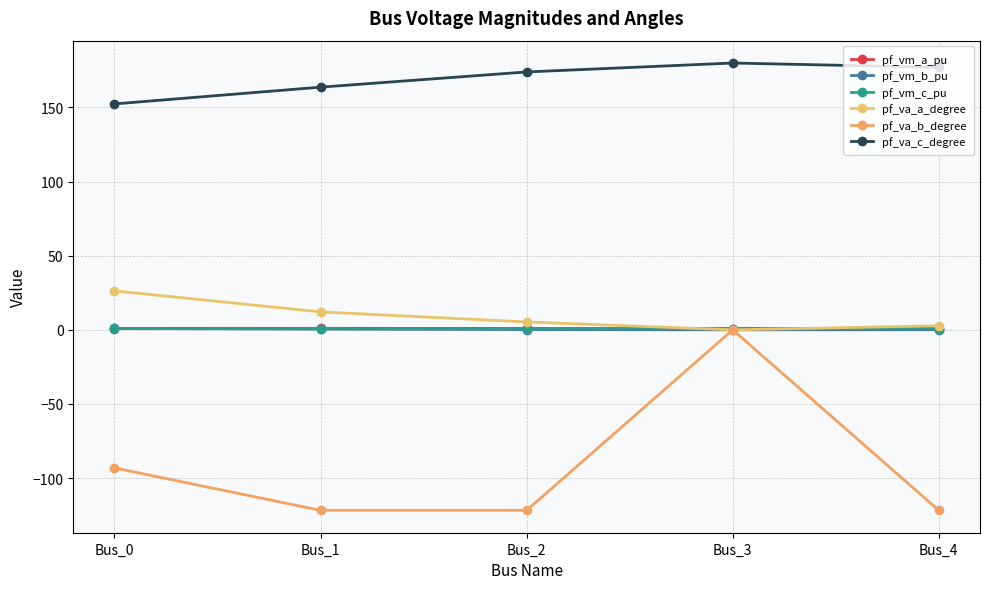

Does the chart have visible grid lines?

Yes